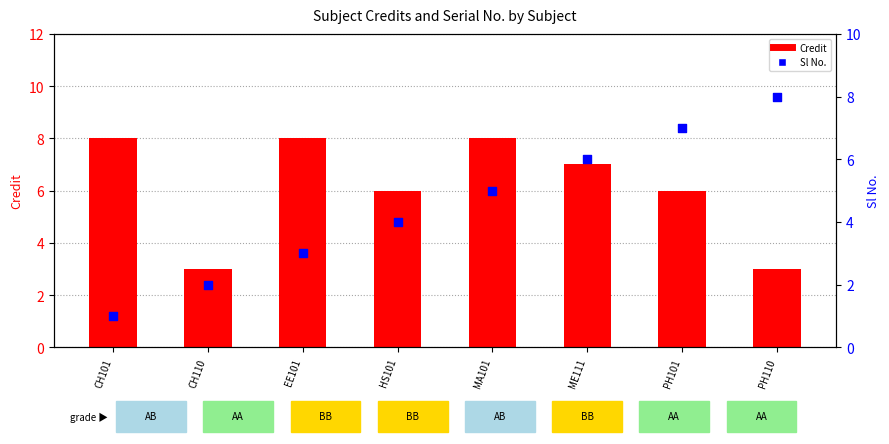

Which series reaches the maximum Y coordinate?

Credit